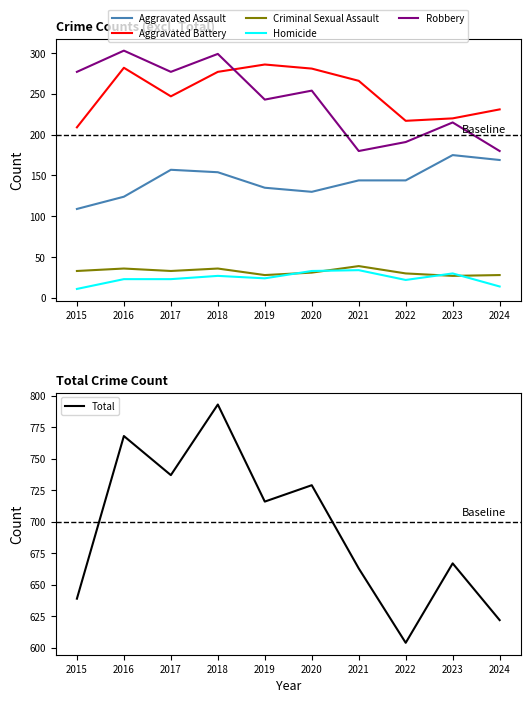

How many categories are shown in the chart?

10